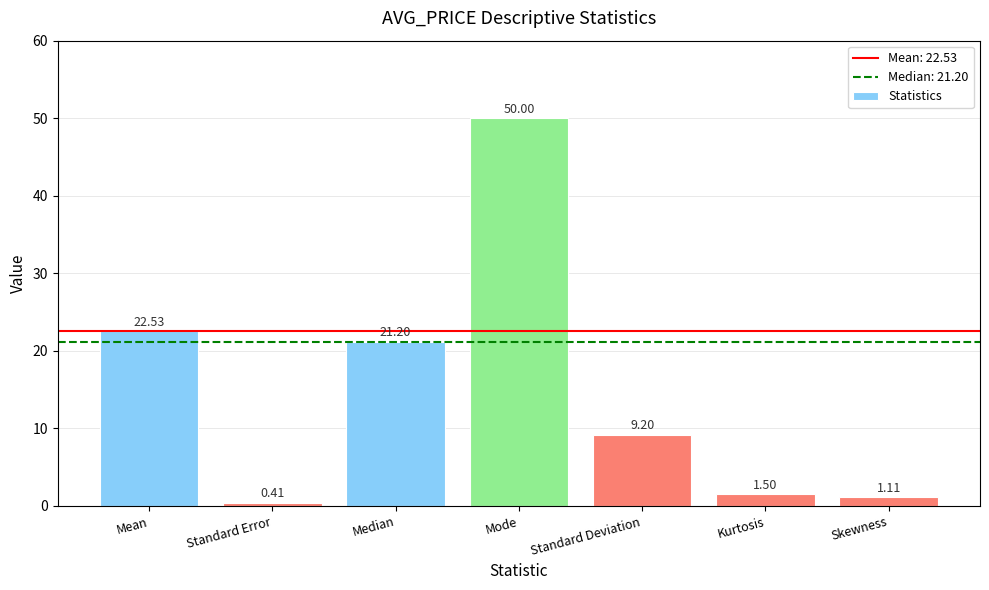

What is the difference between the maximum and minimum values?

49.6